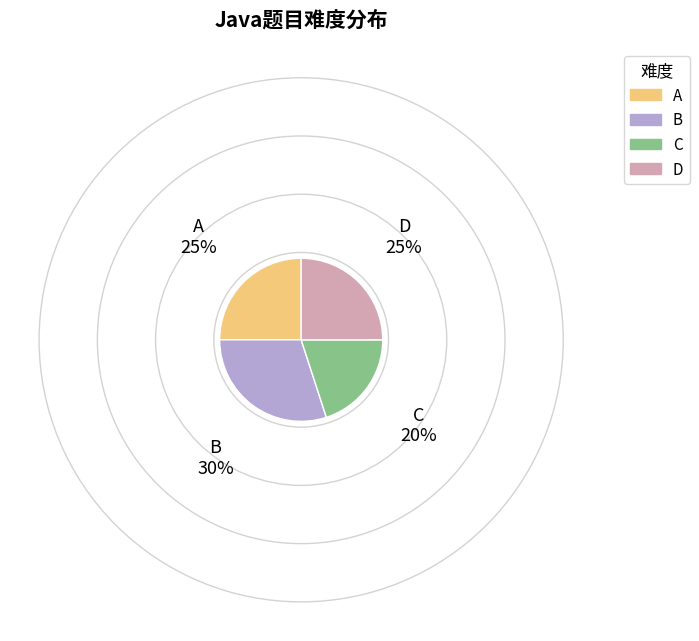

The A slice represents 25% of the pie. True or false?

True